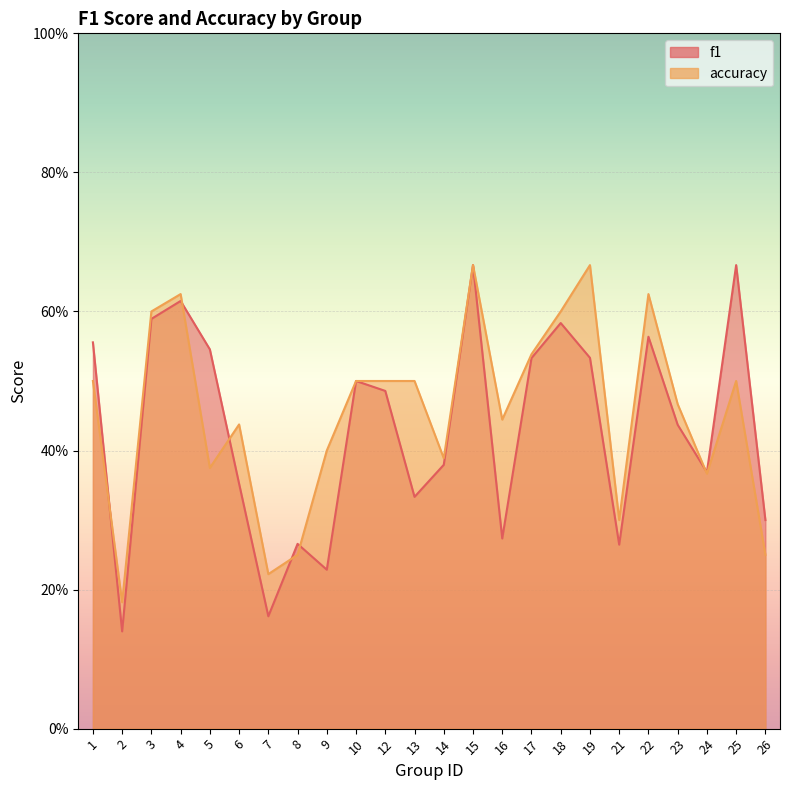

The accuracy series shows 0.8 at 23. True or false?

False